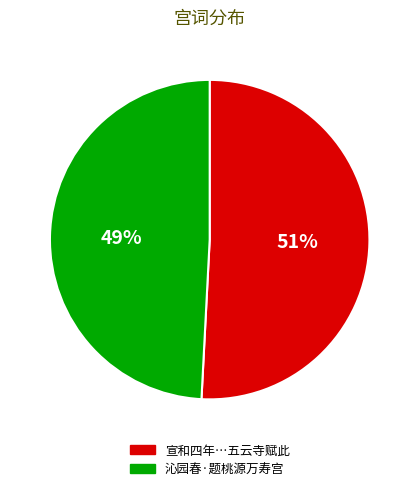

Approximately how many times larger is the value at 宣和四年…五云寺赋此 compared to 沁园春·题桃源万寿宫?

1.0